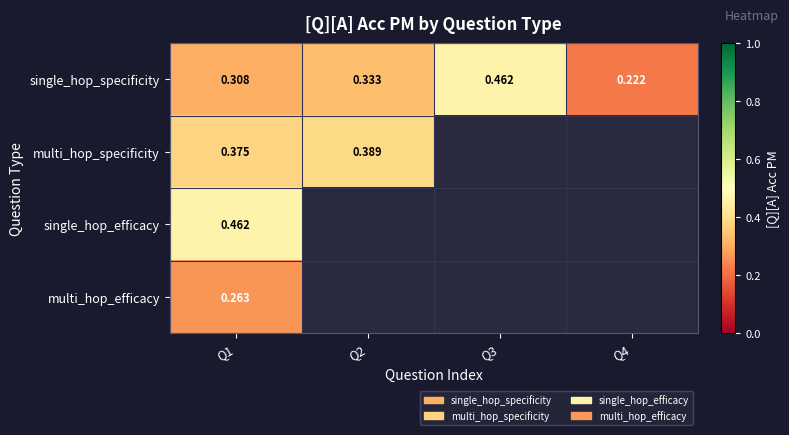

Rank the series at Q1 from highest to lowest value.

single_hop_efficacy, multi_hop_specificity, single_hop_specificity, multi_hop_efficacy